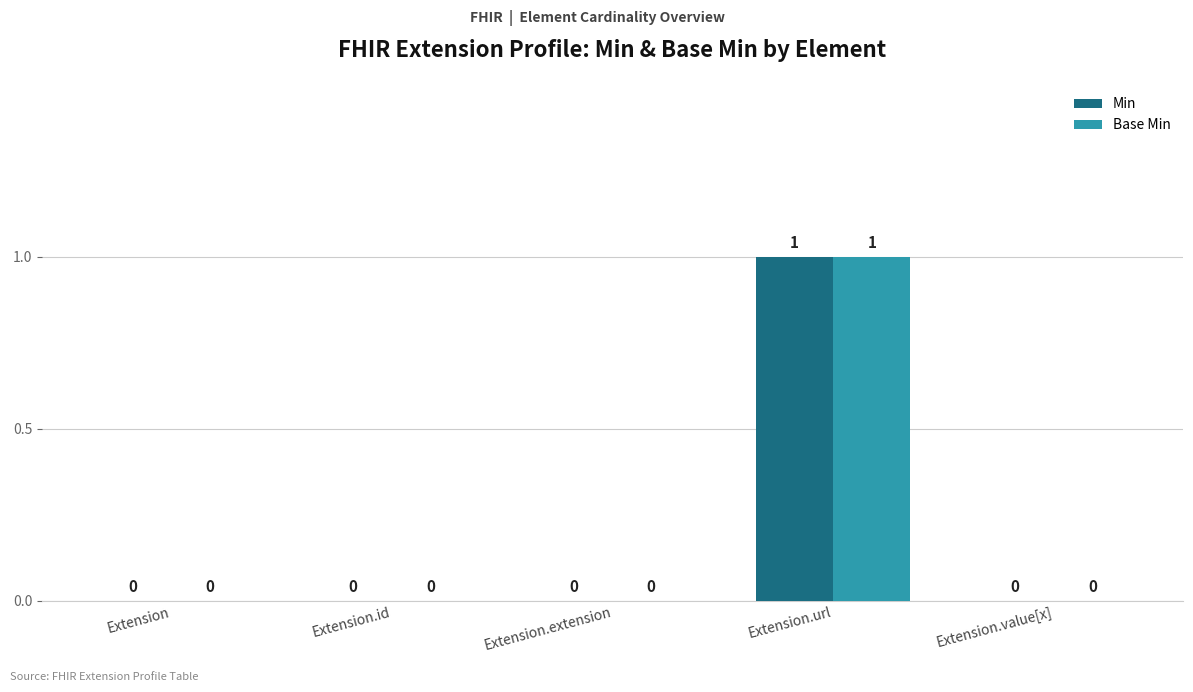

The value of Base Min at Extension.id is 0. True or false?

True